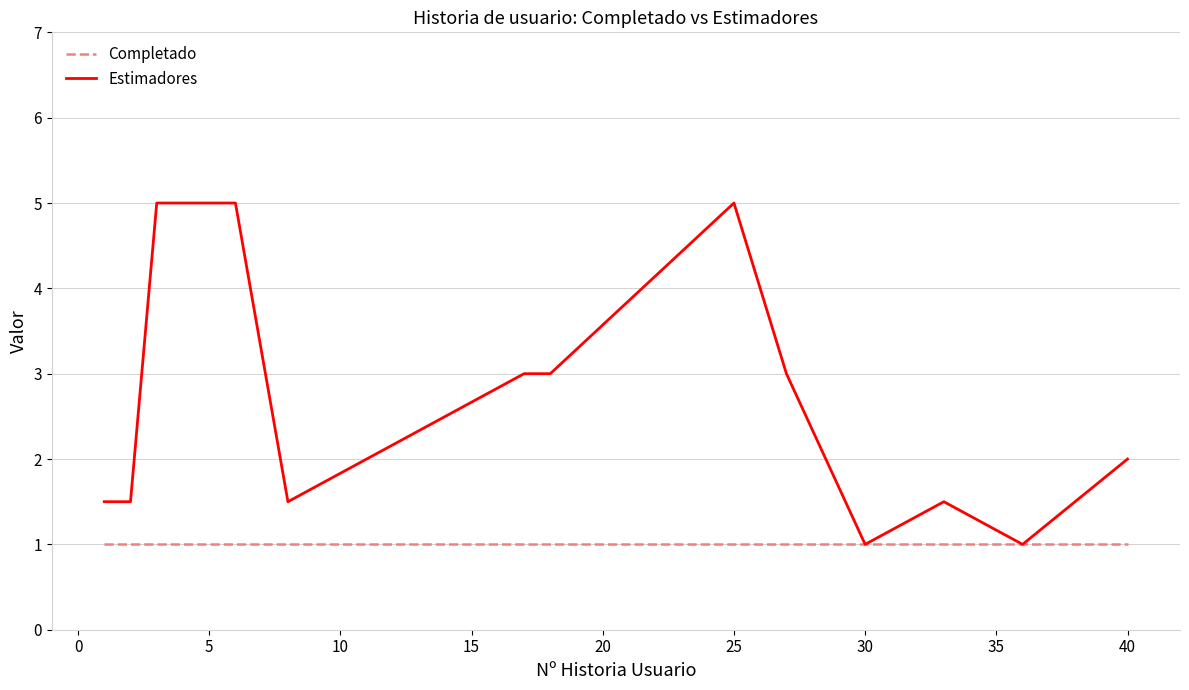

What is the smallest value displayed?

1.0